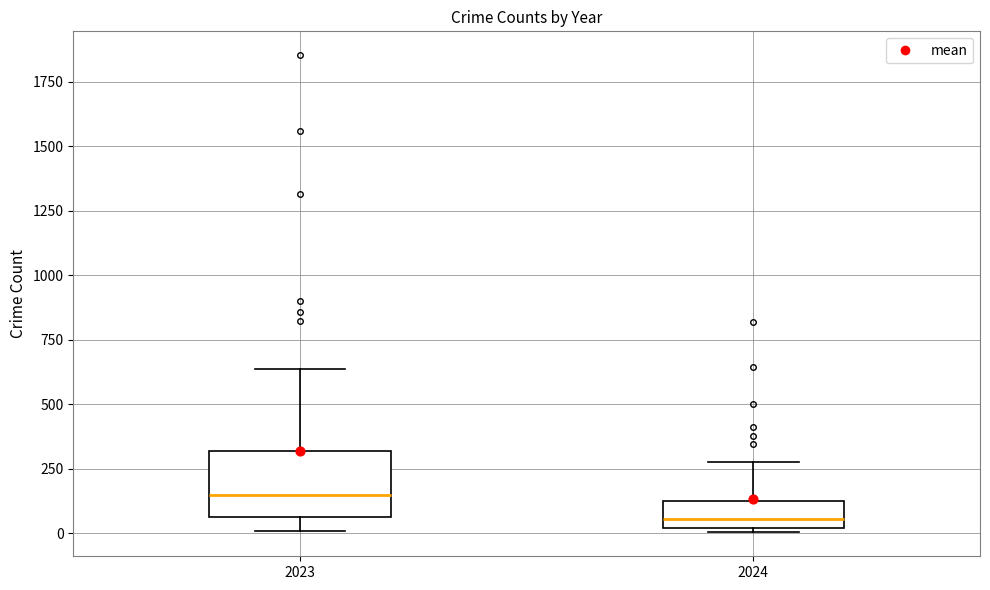

Which box is the tallest, from its lower edge to its upper edge?

2023